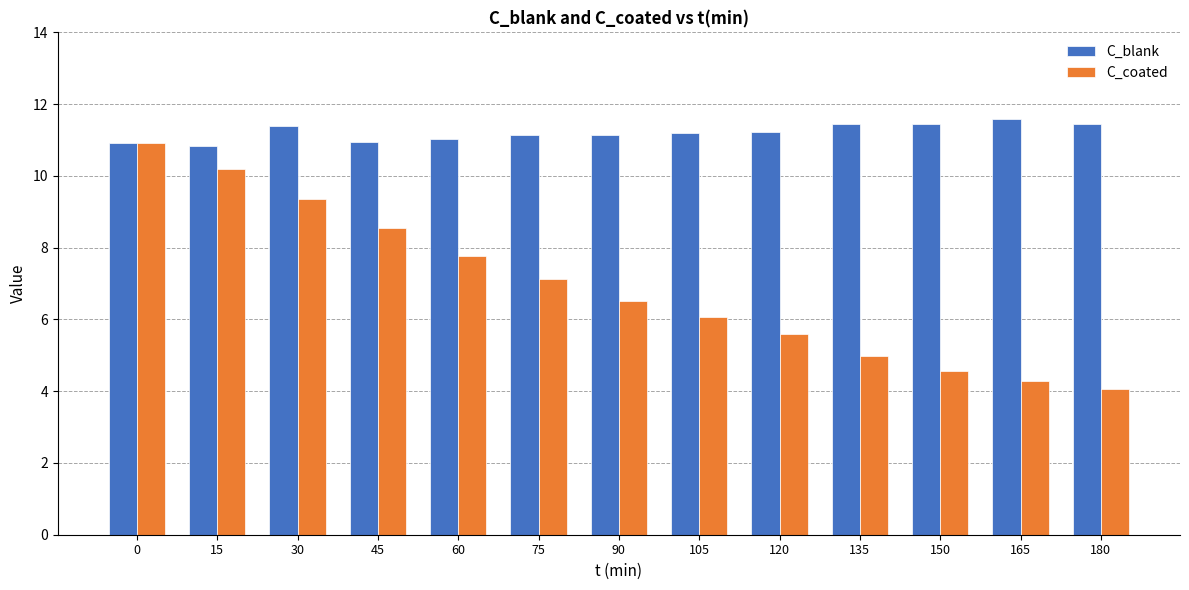

Which category has the highest value in the C_blank series?

165